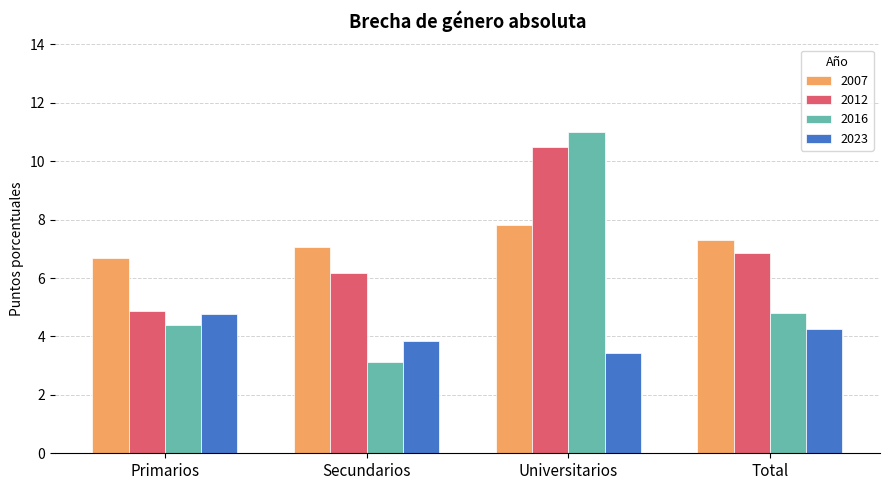

Reading left to right, extract all data points from this chart.

2007: 6.7	7.1	7.8	7.3
2012: 4.9	6.2	10.5	6.9
2016: 4.4	3.1	11.0	4.8
2023: 4.8	3.9	3.4	4.3